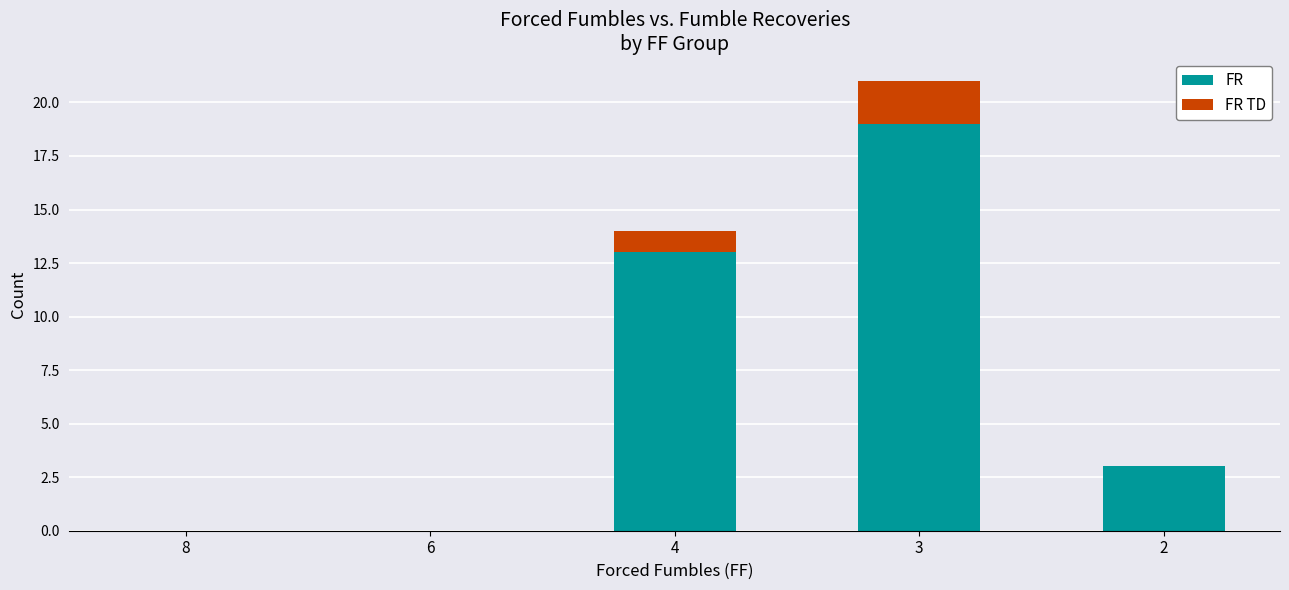

True or false: FR has a value of 25 at 3.

False